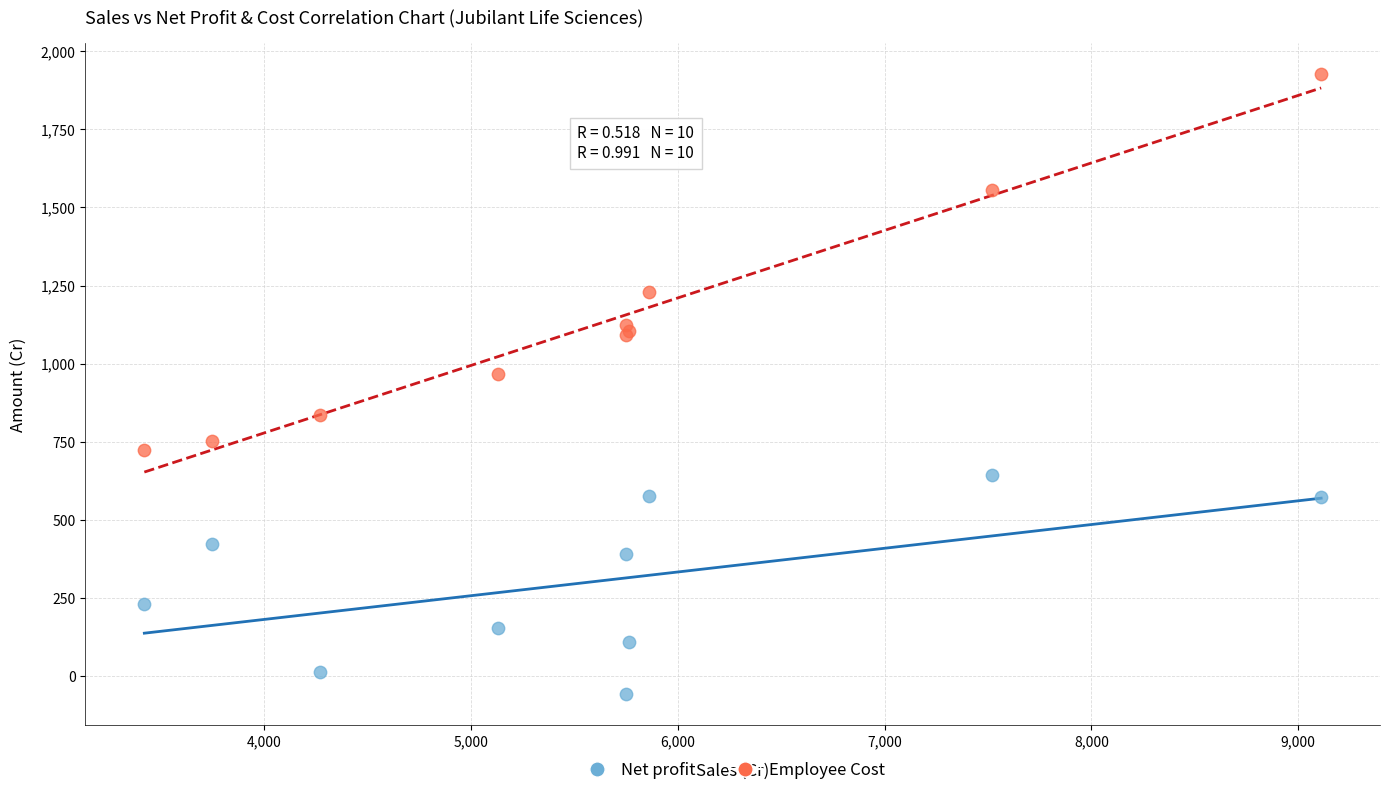

Which series contains the highest Y value?

Employee Cost